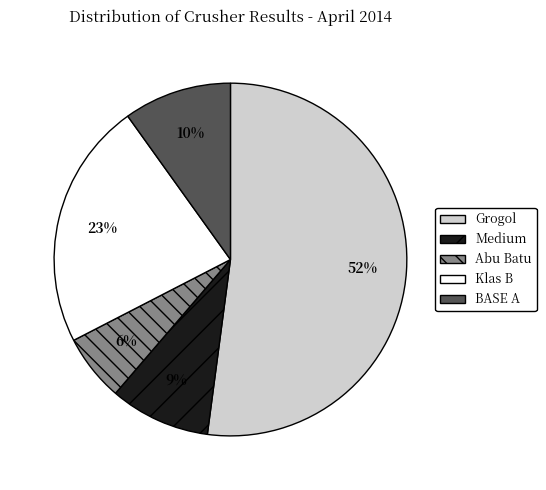

Rank the categories by value from lowest to highest.

Abu Batu, Medium, BASE A, Klas B, Grogol